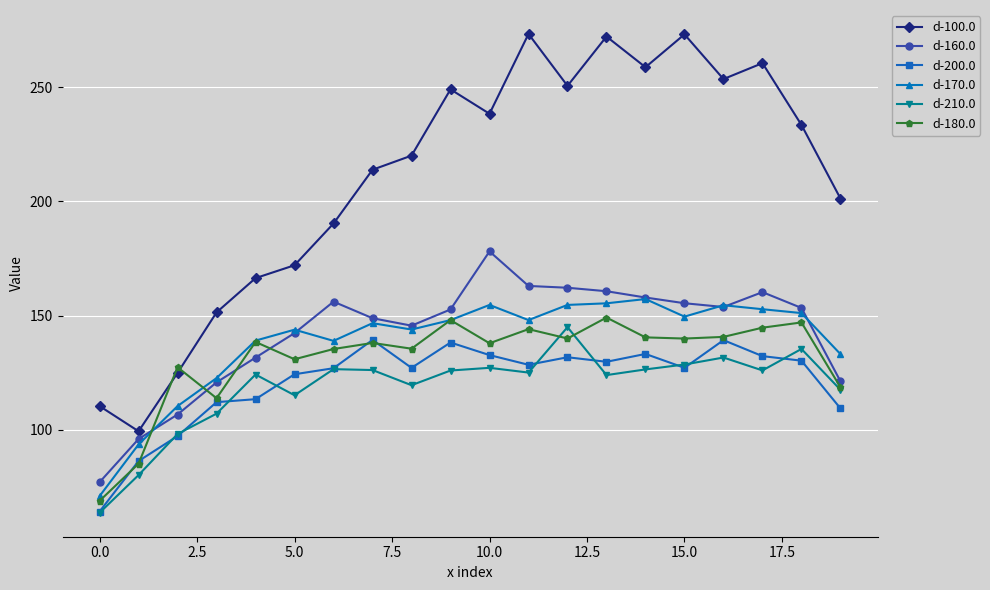

Which series has the widest spread of values?

d-100.0